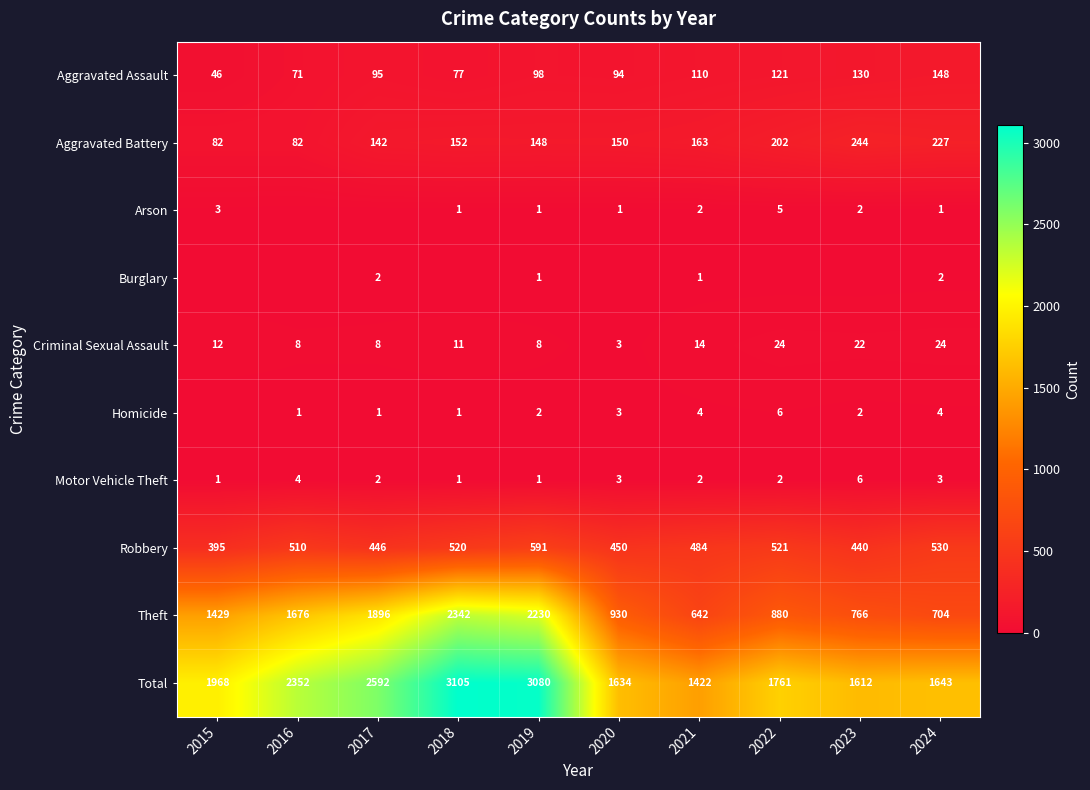

What is the average value of the Total series?

2117